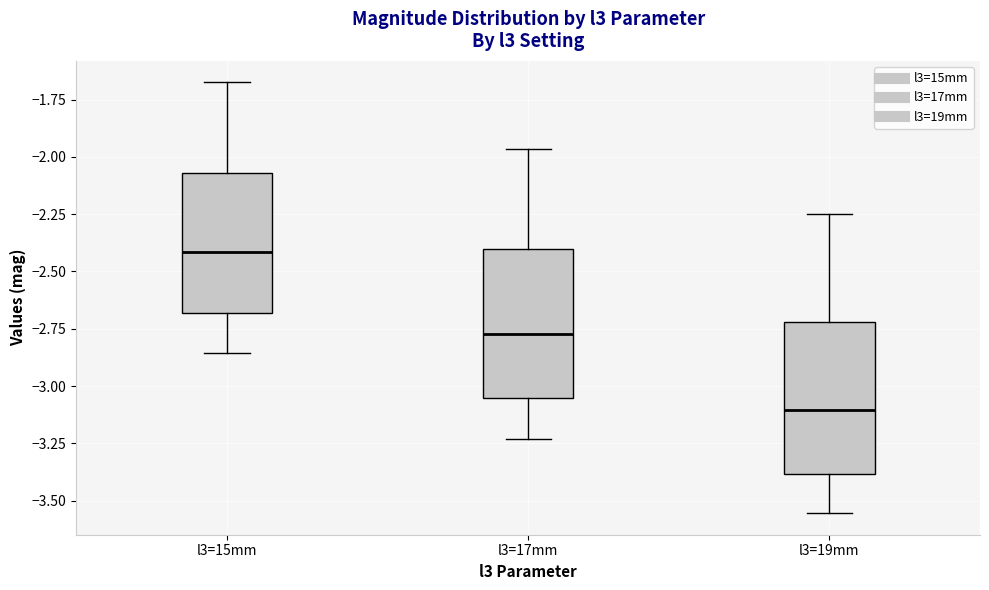

Where is the upper edge of the box for l3=19mm on the y-axis? The values are not printed on the chart, so give them approximately, as read against the axis.

-2.70